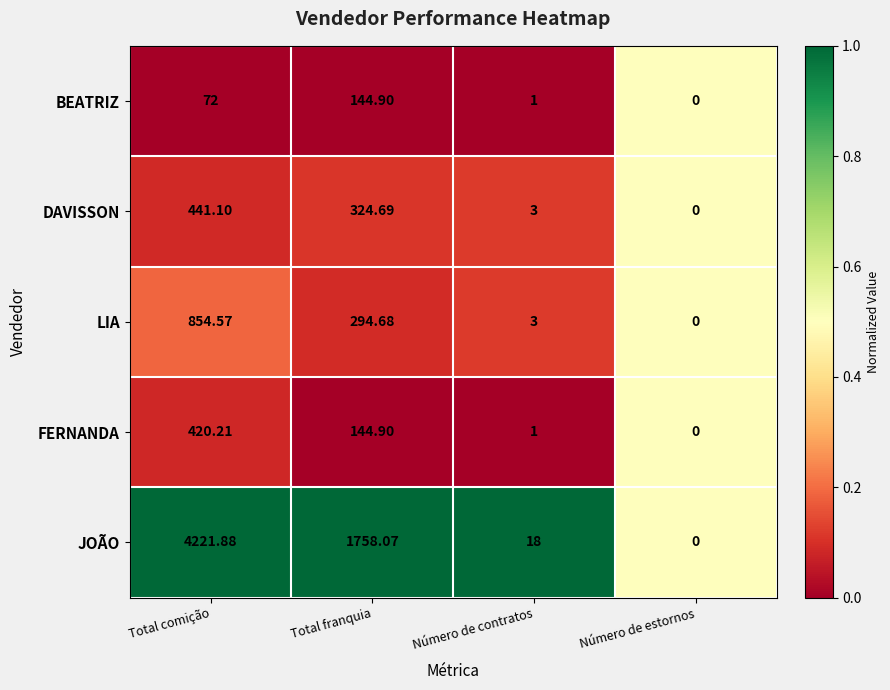

Which series has the widest spread of values?

JOÃO